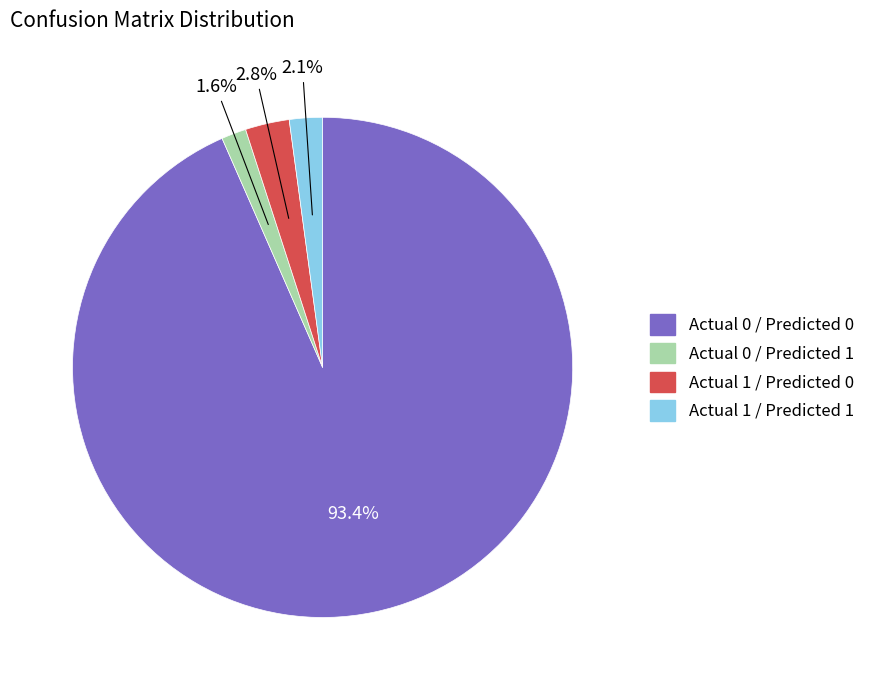

To the nearest percent, what portion does Actual 0 / Predicted 1 represent?

2%